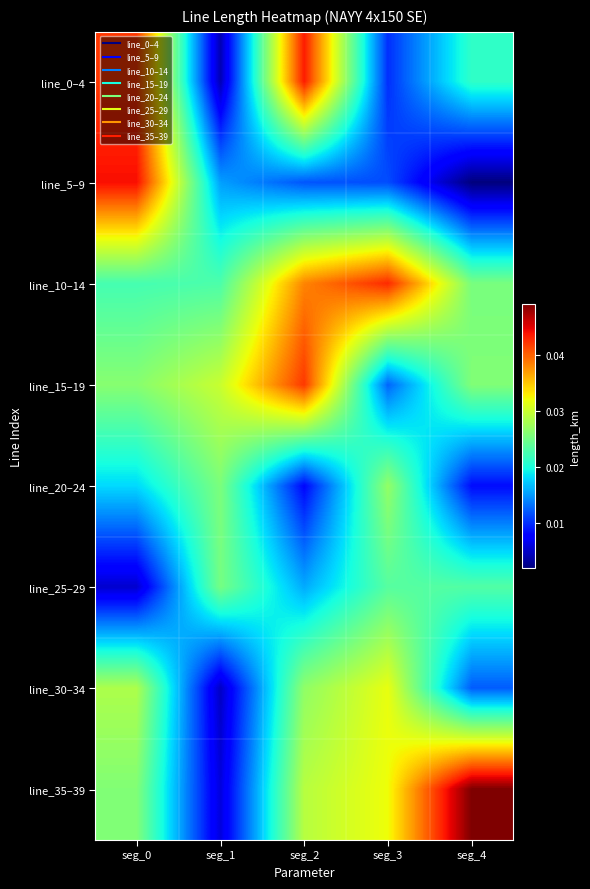

What is the total value across all series at seg_2?

0.2